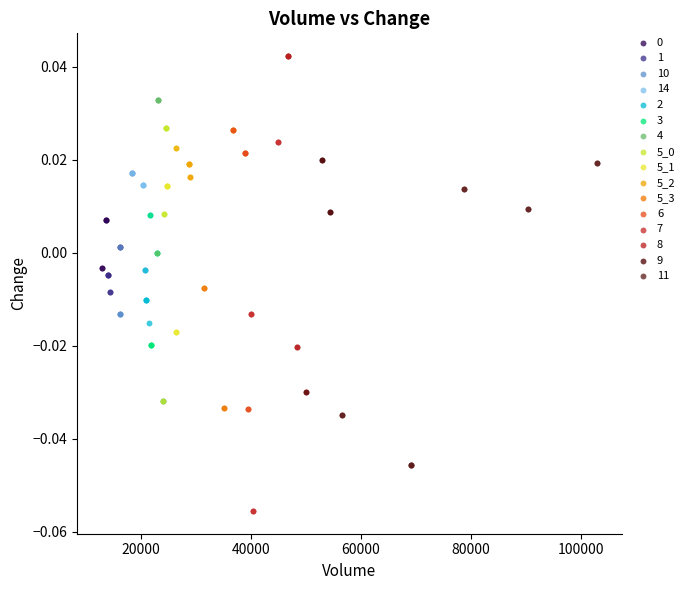

Which series has the widest spread of Y values?

7